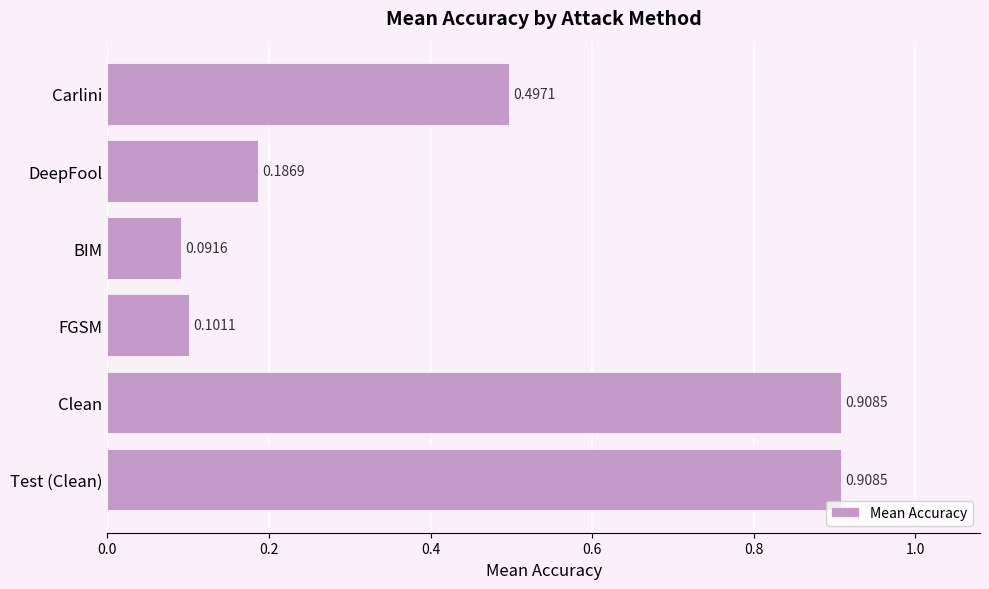

What is the sum of the values at Clean and BIM?

1.0